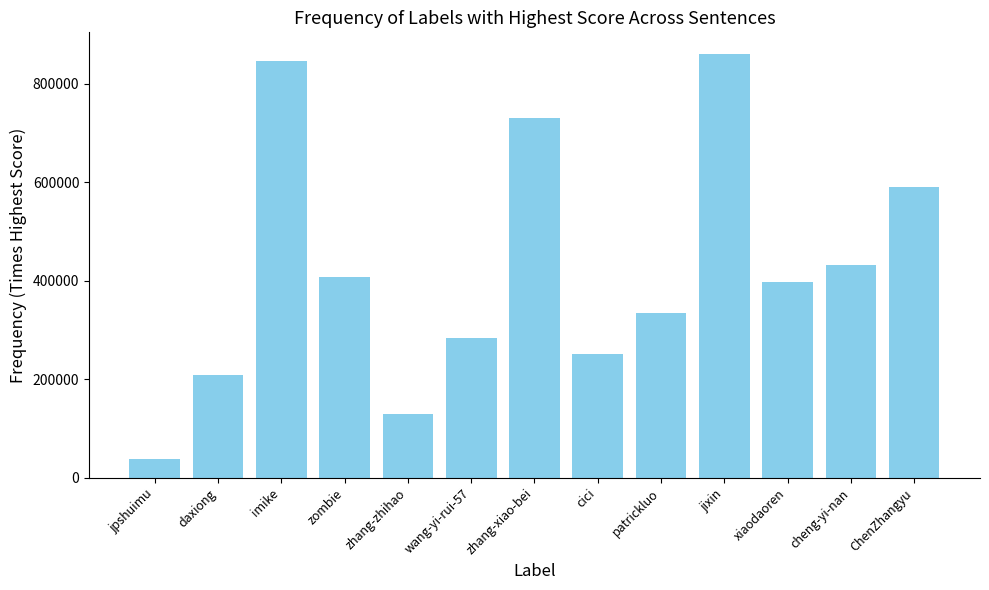

Which has a higher value, imike or daxiong?

imike